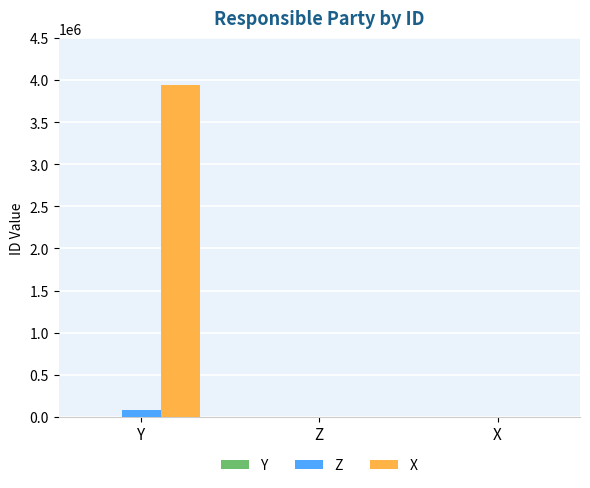

What is the sum of all X values?

3942470